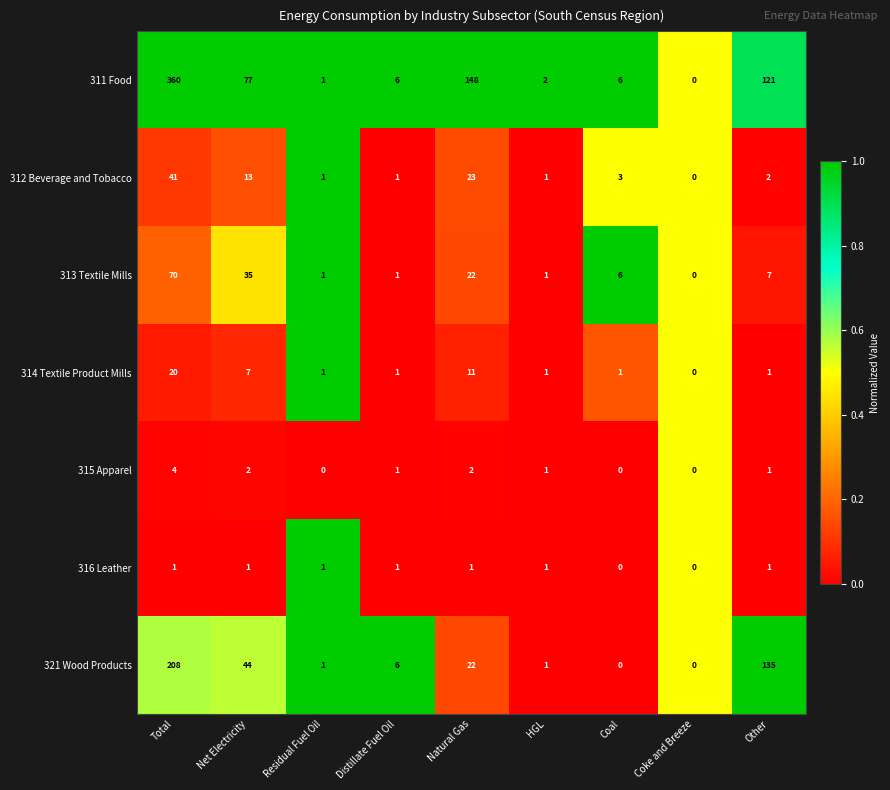

What is the total value across all series at Net Electricity?

179